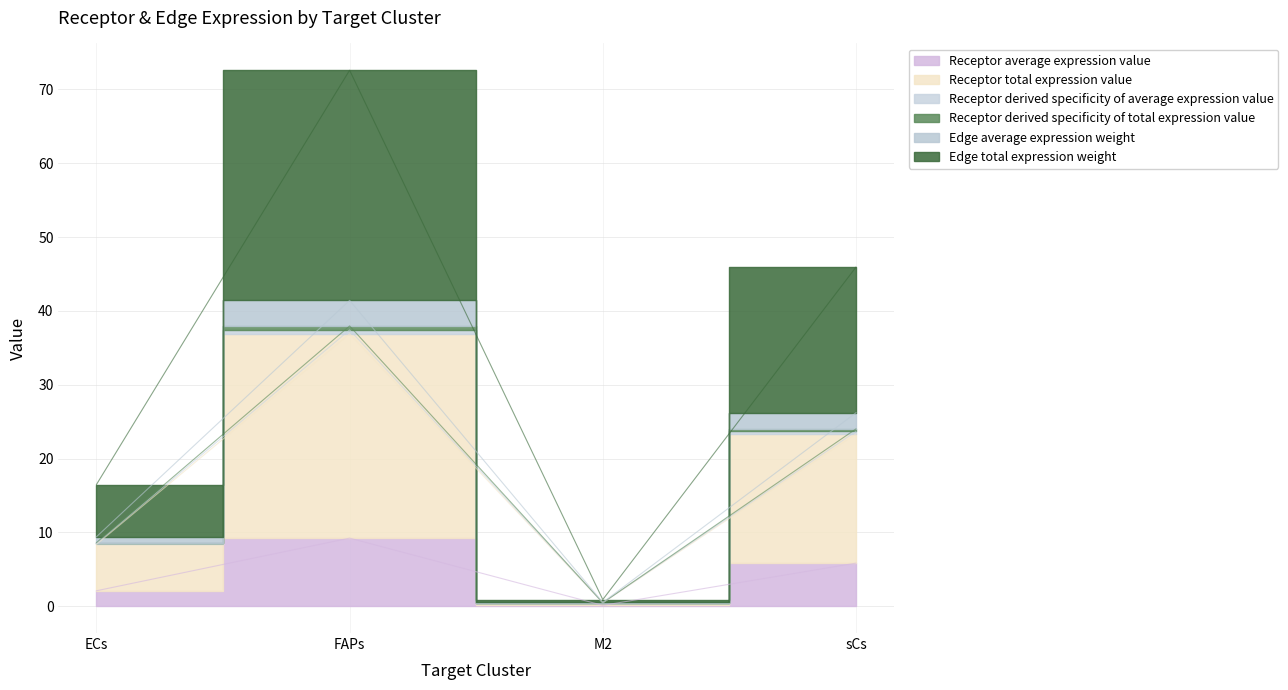

What are all the series names shown in the legend?

Receptor average expression value, Receptor total expression value, Receptor derived specificity of average expression value, Receptor derived specificity of total expression value, Edge average expression weight, Edge total expression weight